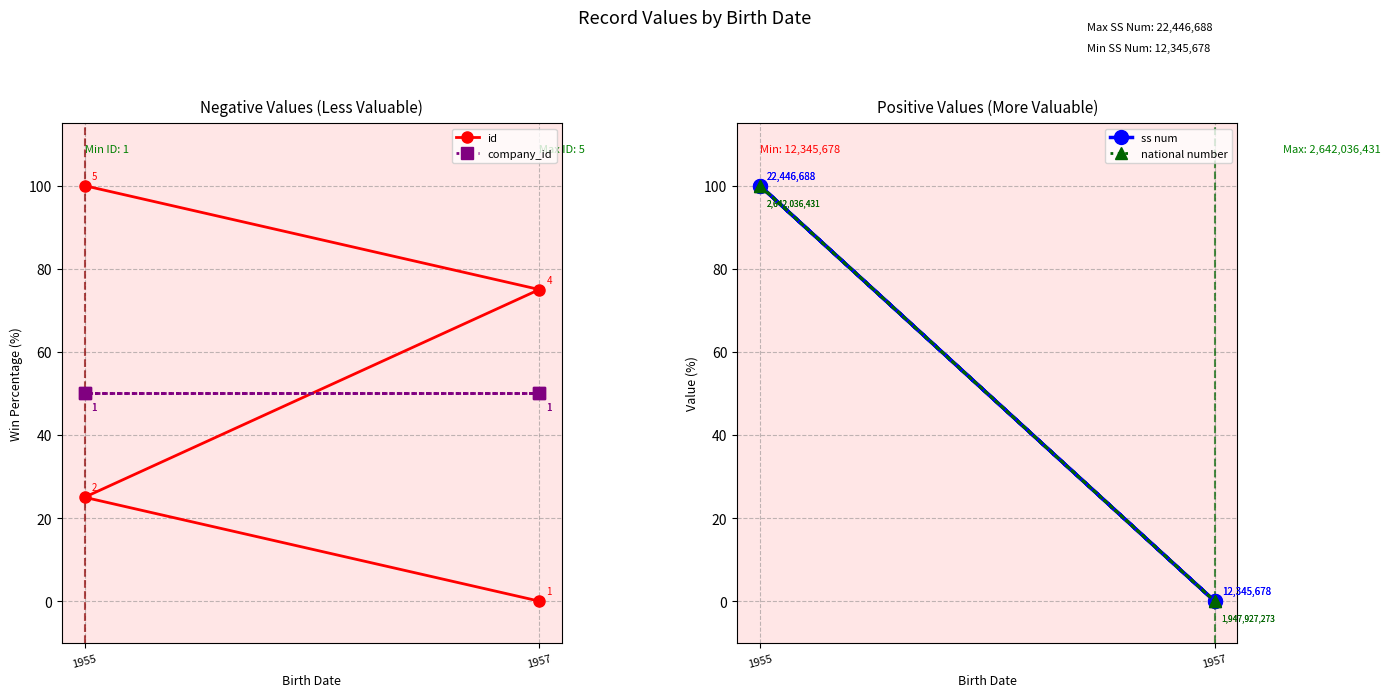

How many positive values does the id series have?

3